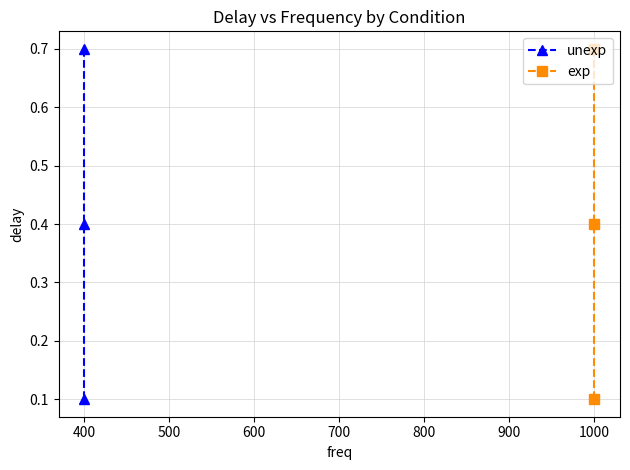

The value of unexp at 300 is 0.0. True or false?

False